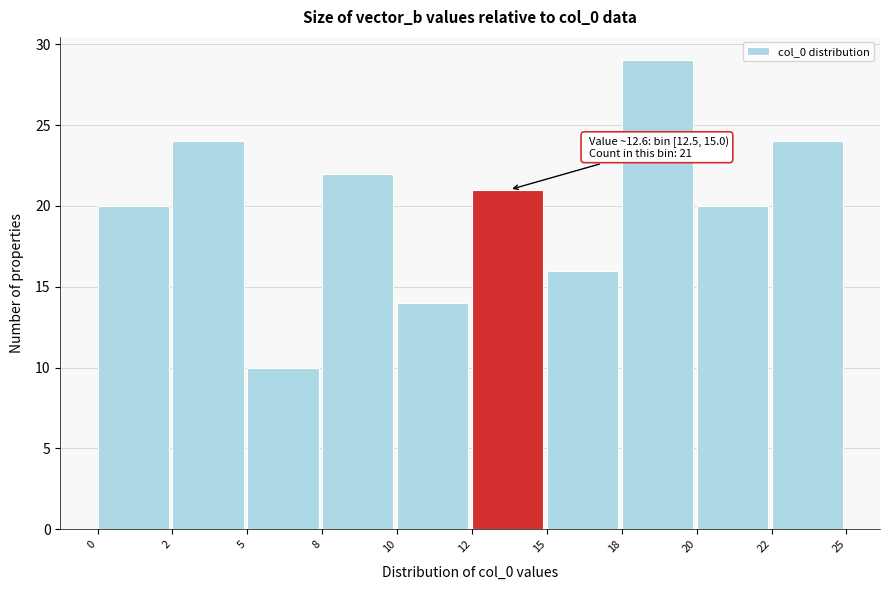

Reading left to right, list all the values displayed in this chart.

0=20	2=24	5=10	8=22	10=14	12=21	15=16	18=29	20=20	22=24